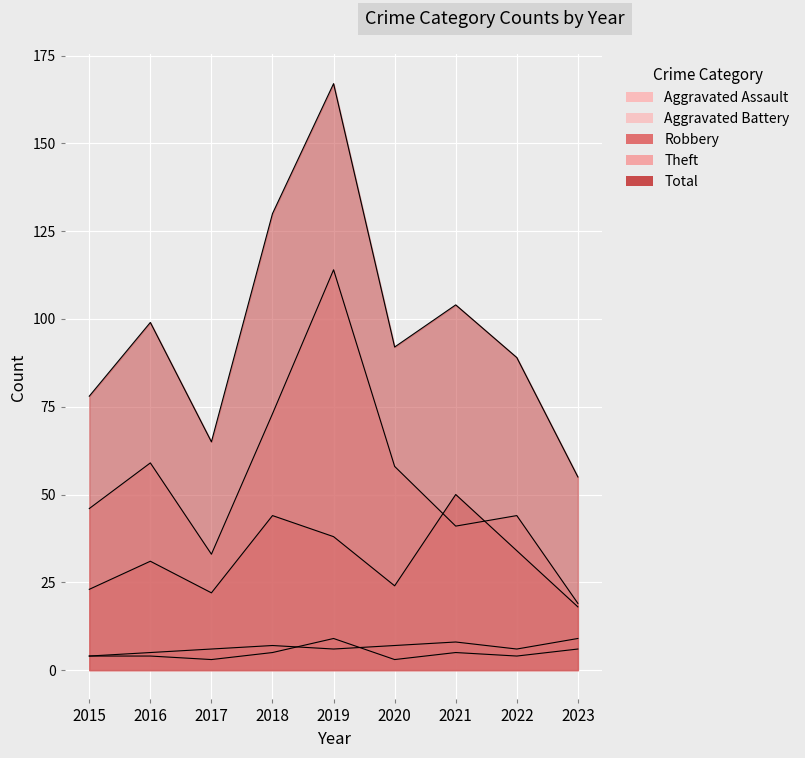

True or false: Theft and Aggravated Battery cross at least once.

False